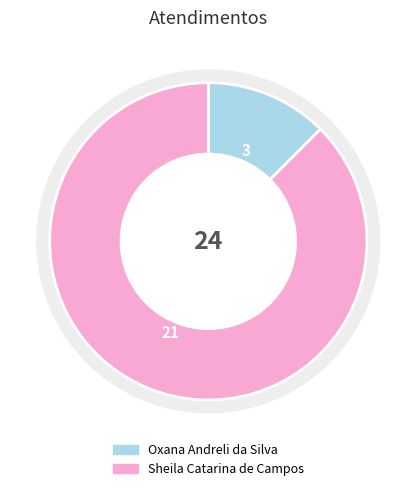

Which has a higher value, Oxana Andreli da Silva or Sheila Catarina de Campos?

Sheila Catarina de Campos